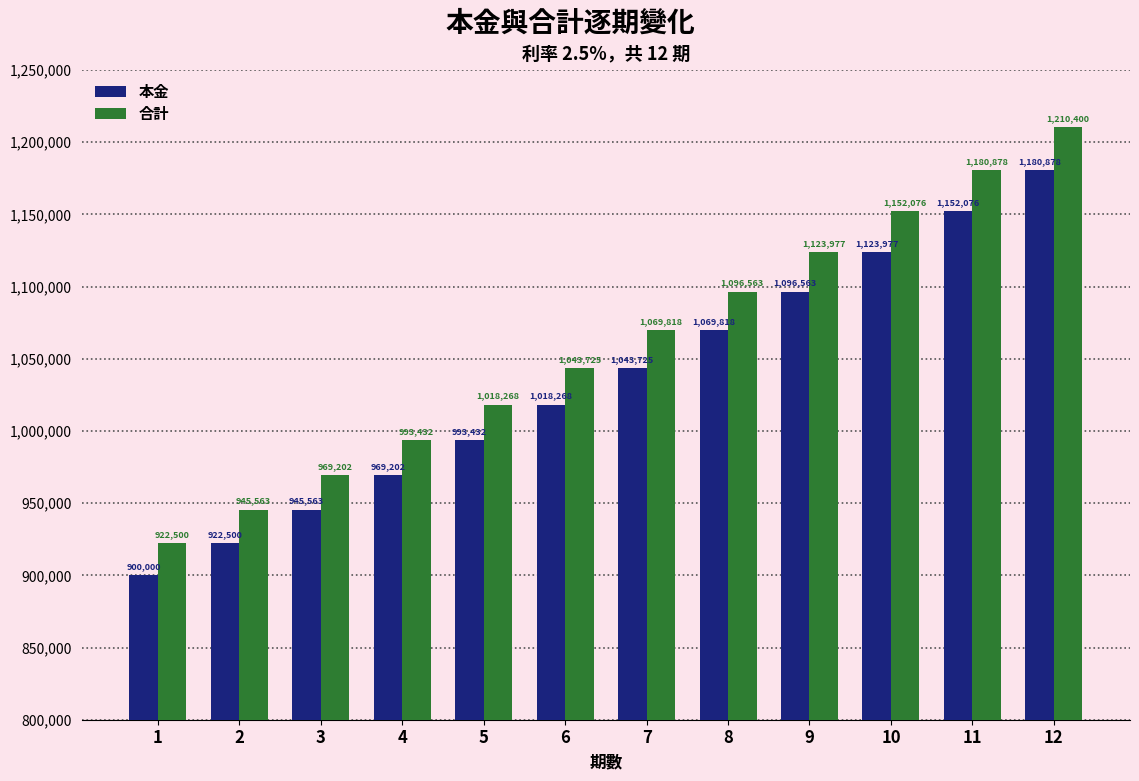

How many data points in 合計 are less than 1069818?

6